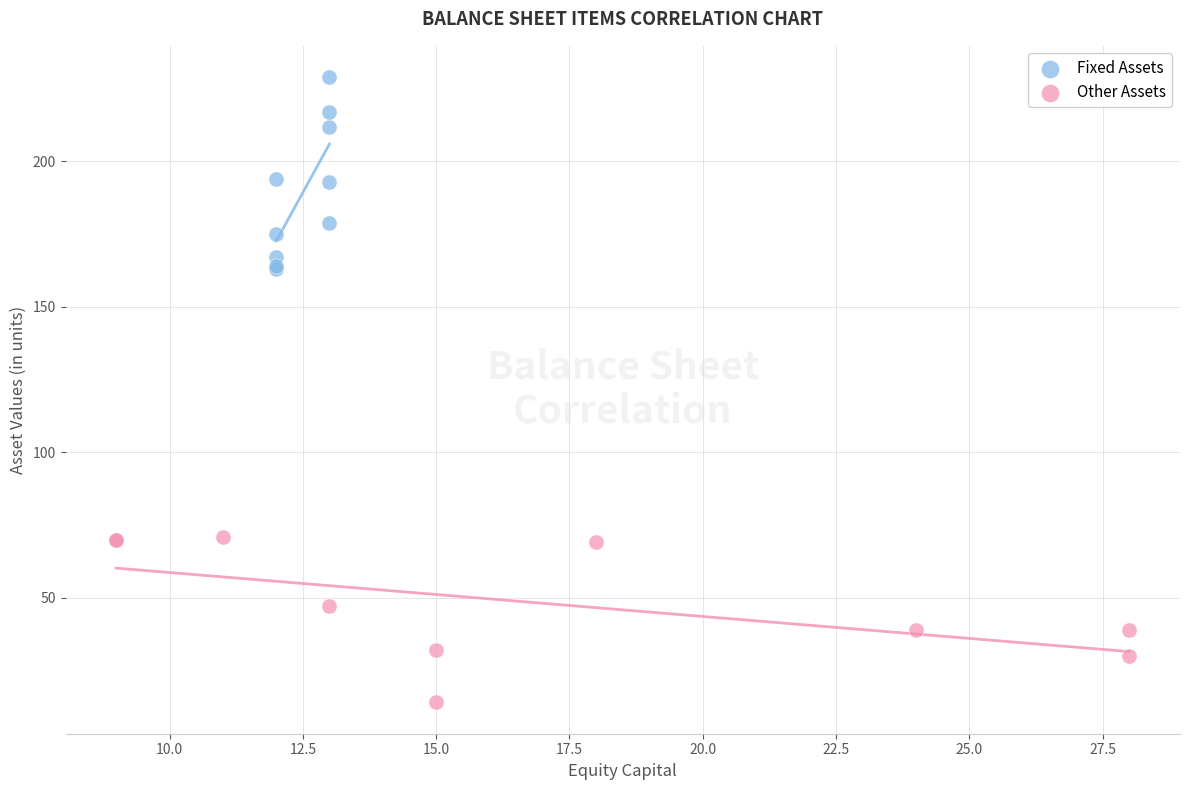

Which series reaches the minimum Y coordinate?

Other Assets